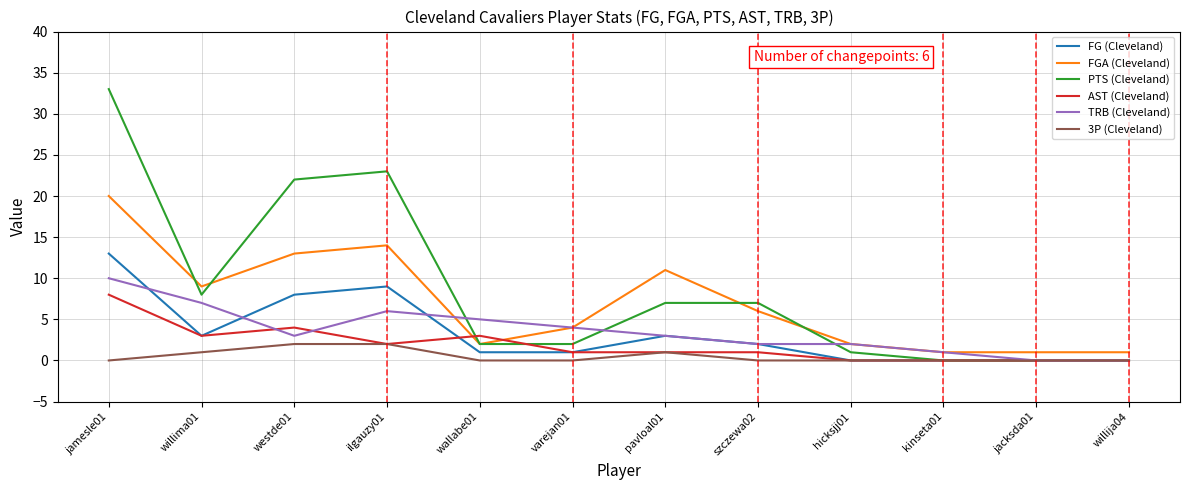

Which series has the largest range (max minus min)?

PTS (Cleveland)